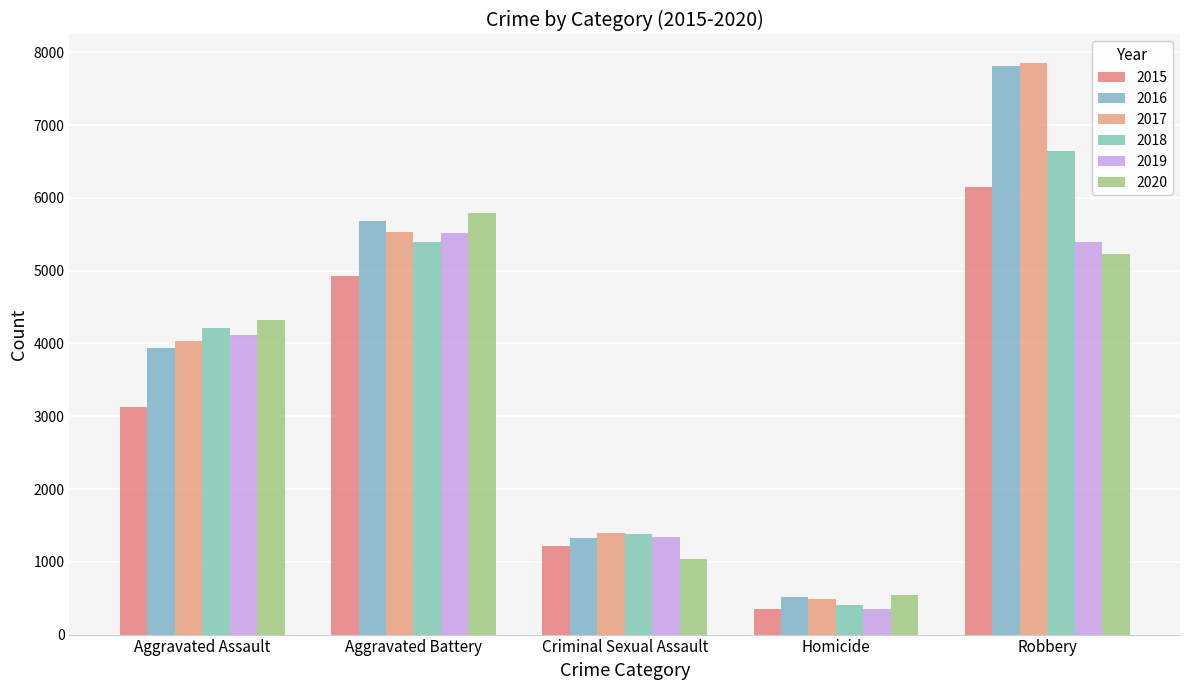

At how many categories does at least one series exceed 1063?

4